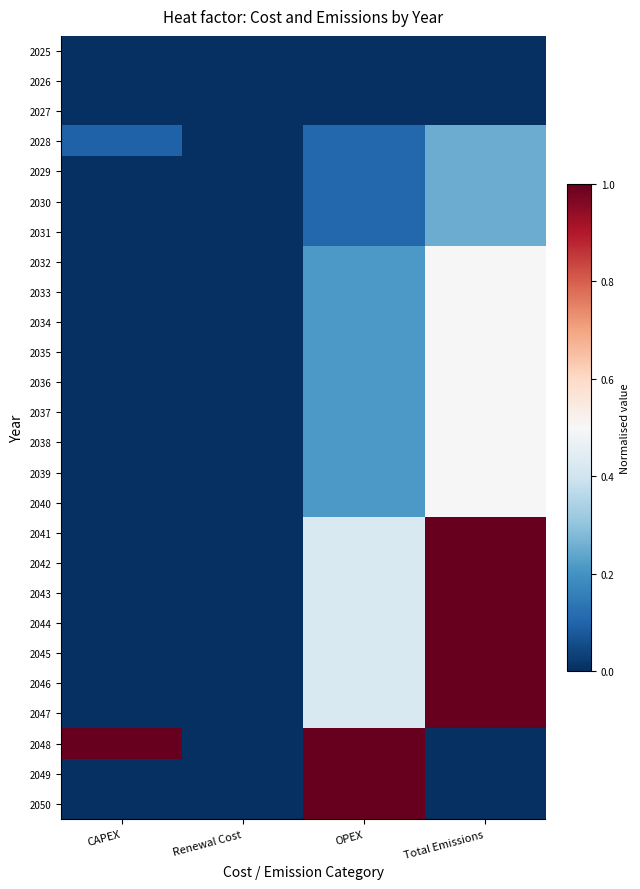

Reading right to left, what are all the values shown in this chart?

2025: Total Emissions=0.0	OPEX=0.0	Renewal Cost=0.0	CAPEX=0.0
2026: Total Emissions=0.0	OPEX=0.0	Renewal Cost=0.0	CAPEX=0.0
2027: Total Emissions=0.0	OPEX=0.0	Renewal Cost=0.0	CAPEX=0.0
2028: Total Emissions=0.3	OPEX=0.1	Renewal Cost=0.0	CAPEX=0.1
2029: Total Emissions=0.3	OPEX=0.1	Renewal Cost=0.0	CAPEX=0.0
2030: Total Emissions=0.3	OPEX=0.1	Renewal Cost=0.0	CAPEX=0.0
2031: Total Emissions=0.3	OPEX=0.1	Renewal Cost=0.0	CAPEX=0.0
2032: Total Emissions=0.5	OPEX=0.2	Renewal Cost=0.0	CAPEX=0.0
2033: Total Emissions=0.5	OPEX=0.2	Renewal Cost=0.0	CAPEX=0.0
2034: Total Emissions=0.5	OPEX=0.2	Renewal Cost=0.0	CAPEX=0.0
2035: Total Emissions=0.5	OPEX=0.2	Renewal Cost=0.0	CAPEX=0.0
2036: Total Emissions=0.5	OPEX=0.2	Renewal Cost=0.0	CAPEX=0.0
2037: Total Emissions=0.5	OPEX=0.2	Renewal Cost=0.0	CAPEX=0.0
2038: Total Emissions=0.5	OPEX=0.2	Renewal Cost=0.0	CAPEX=0.0
2039: Total Emissions=0.5	OPEX=0.2	Renewal Cost=0.0	CAPEX=0.0
2040: Total Emissions=0.5	OPEX=0.2	Renewal Cost=0.0	CAPEX=0.0
2041: Total Emissions=1.0	OPEX=0.4	Renewal Cost=0.0	CAPEX=0.0
2042: Total Emissions=1.0	OPEX=0.4	Renewal Cost=0.0	CAPEX=0.0
2043: Total Emissions=1.0	OPEX=0.4	Renewal Cost=0.0	CAPEX=0.0
2044: Total Emissions=1.0	OPEX=0.4	Renewal Cost=0.0	CAPEX=0.0
2045: Total Emissions=1.0	OPEX=0.4	Renewal Cost=0.0	CAPEX=0.0
2046: Total Emissions=1.0	OPEX=0.4	Renewal Cost=0.0	CAPEX=0.0
2047: Total Emissions=1.0	OPEX=0.4	Renewal Cost=0.0	CAPEX=0.0
2048: Total Emissions=0.0	OPEX=1.0	Renewal Cost=0.0	CAPEX=1.0
2049: Total Emissions=0.0	OPEX=1.0	Renewal Cost=0.0	CAPEX=0.0
2050: Total Emissions=0.0	OPEX=1.0	Renewal Cost=0.0	CAPEX=0.0